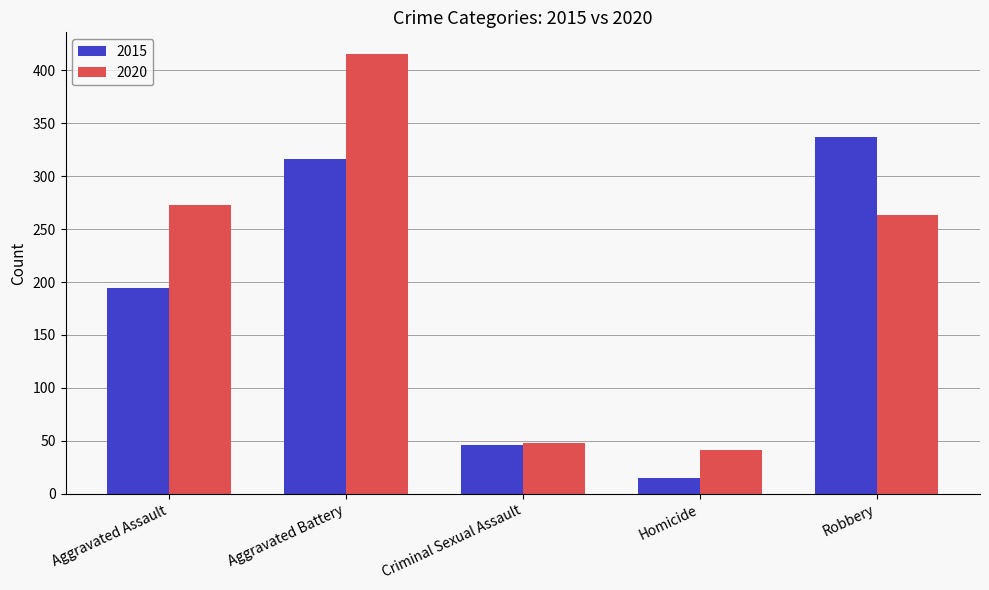

Where is 2015 nearest to the value 176?

Aggravated Assault